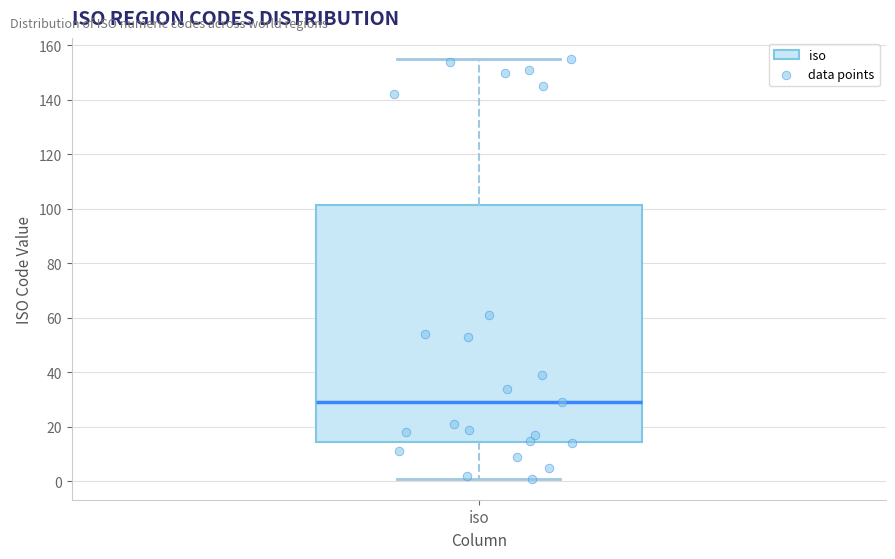

Read this box plot against the y-axis: the position of the median line, the range covered by the box, and the ends of both whiskers. The values are not printed on the chart, so give them approximately, as read against the axis.

median 30, box 14 to 102, whiskers 2 to 156